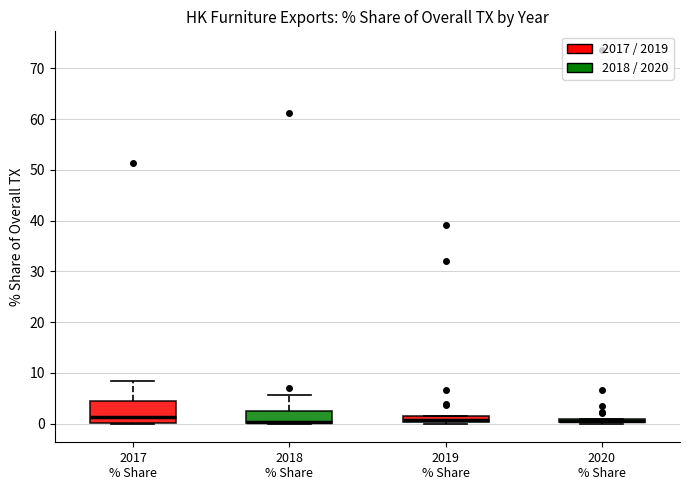

Which box is the tallest, from its lower edge to its upper edge?

2017 % Share